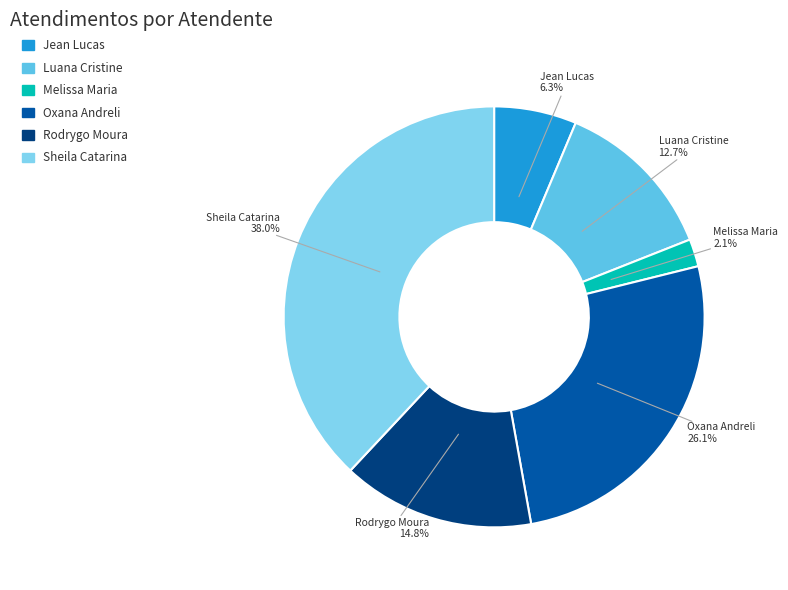

What is the smallest slice in the pie chart?

Melissa Maria